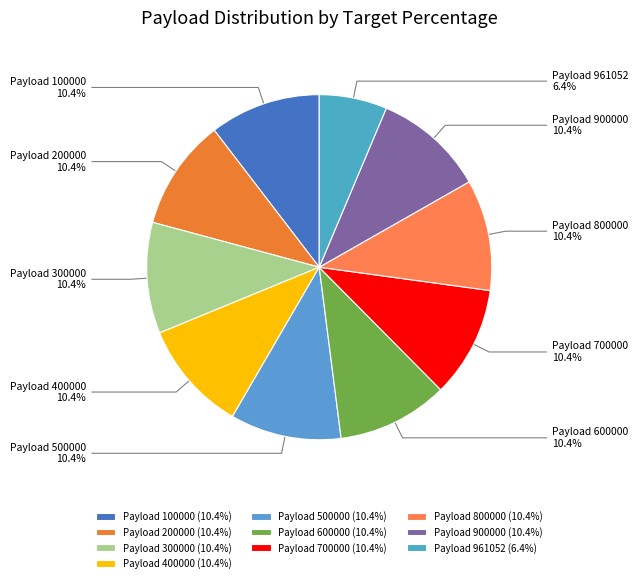

Count the number of slices in the pie.

10